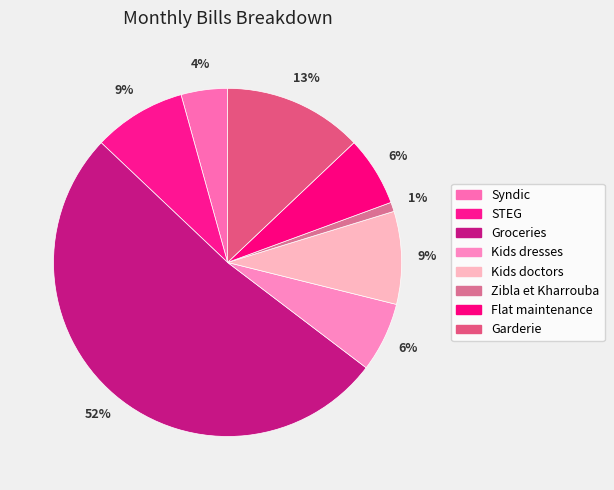

Does Syndic represent more than half of the total?

No